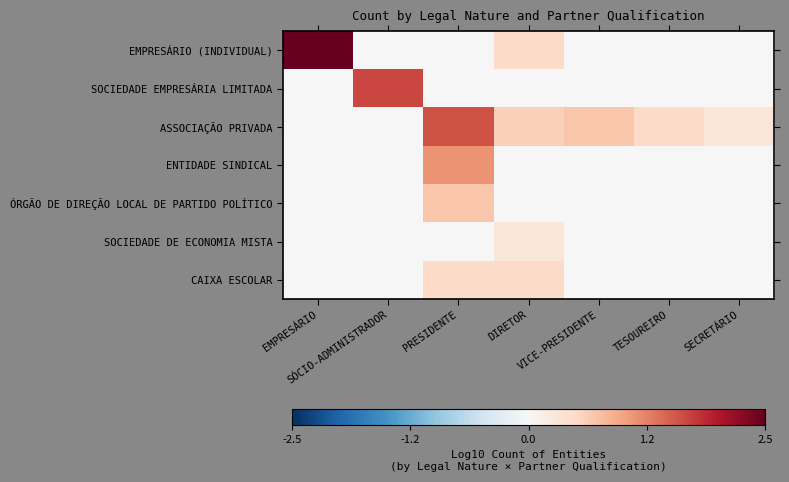

List the series in order of their peak value, lowest first.

SOCIEDADE DE ECONOMIA MISTA, CAIXA ESCOLAR, ÓRGÃO DE DIREÇÃO LOCAL DE PARTIDO POLÍTICO, ENTIDADE SINDICAL, ASSOCIAÇÃO PRIVADA, SOCIEDADE EMPRESÁRIA LIMITADA, EMPRESÁRIO (INDIVIDUAL)